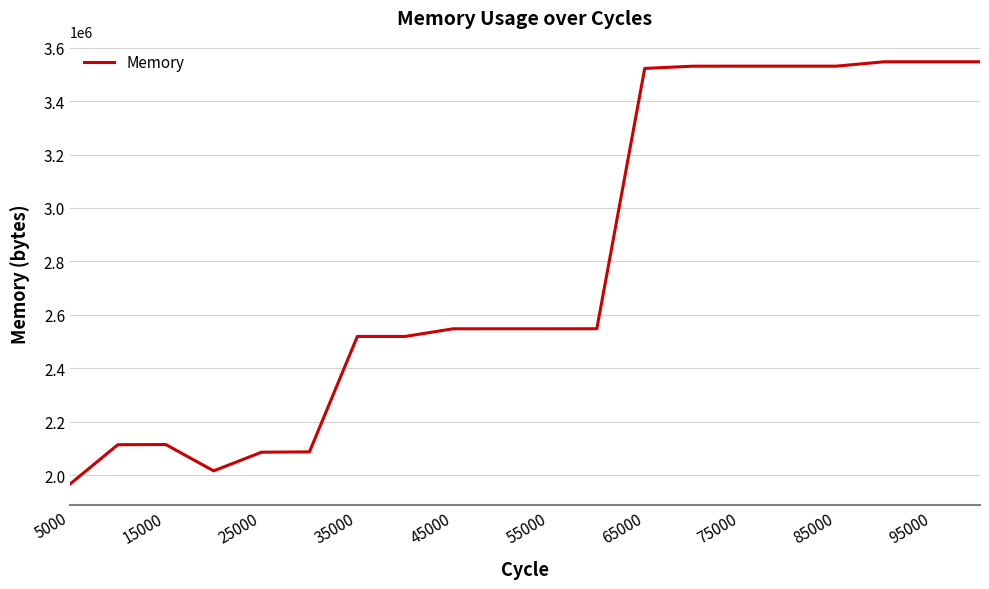

What is the difference between the maximum and minimum values?

1581040